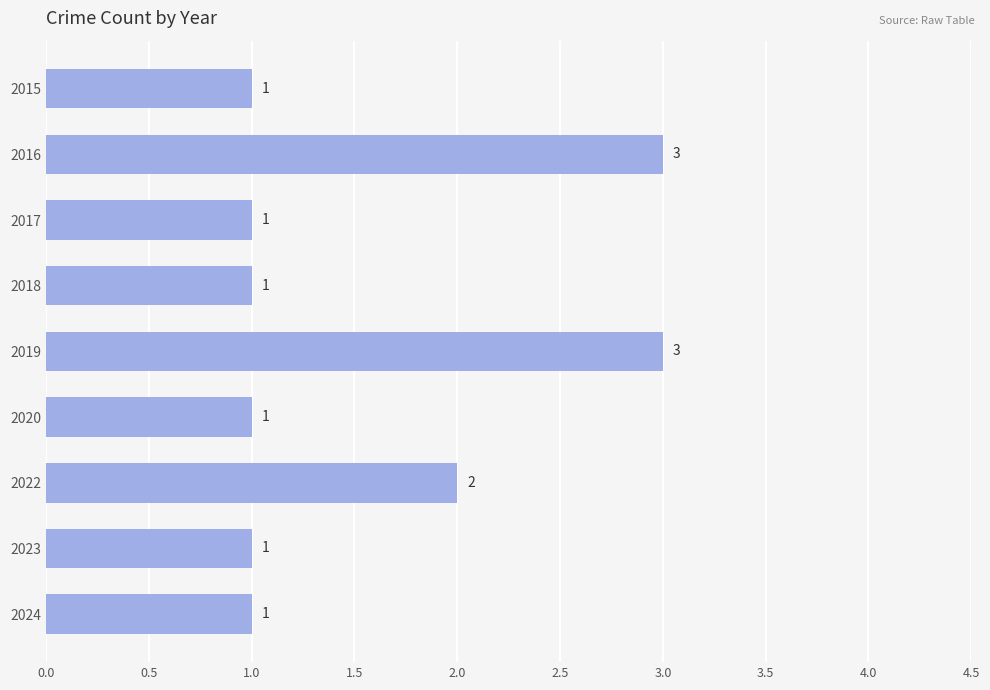

How many data points are above 1?

3